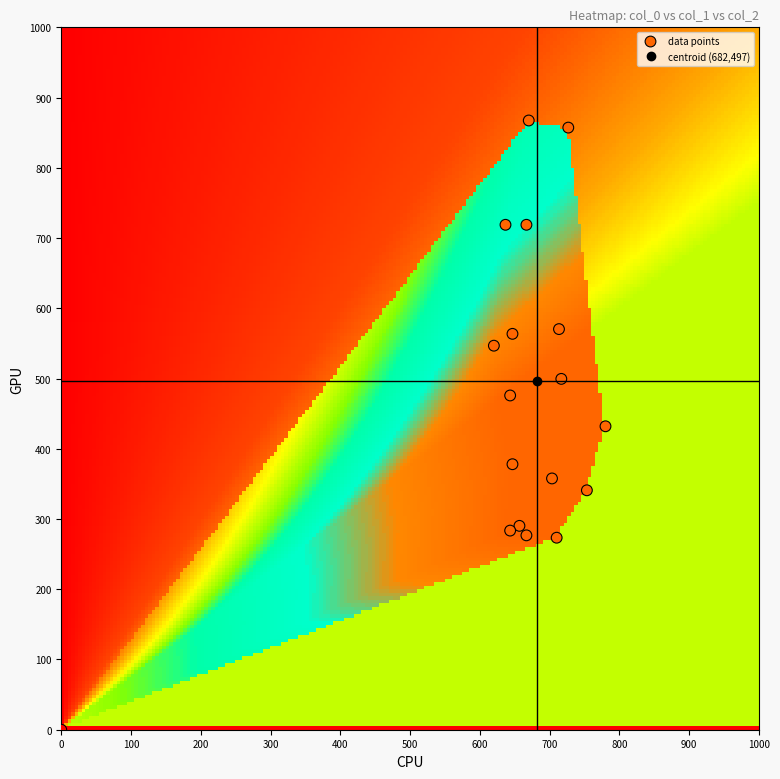

How many data points are displayed?

18